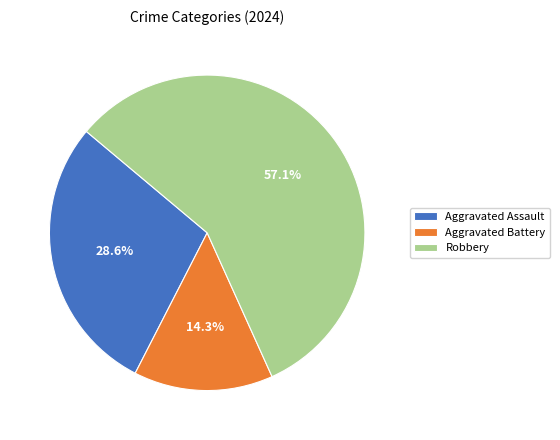

What percentage is the Robbery slice, to the nearest percent?

57%